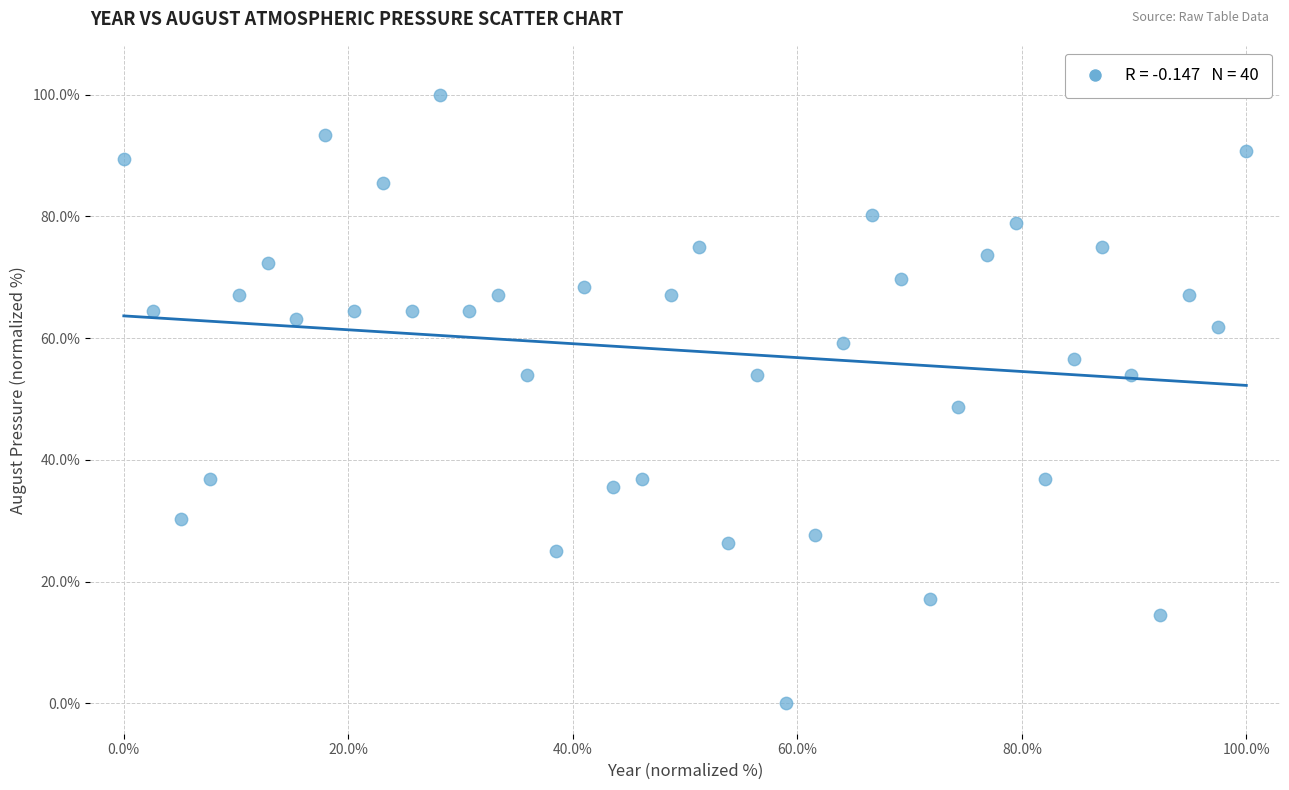

What is the range of X values (max minus min)?

100.0